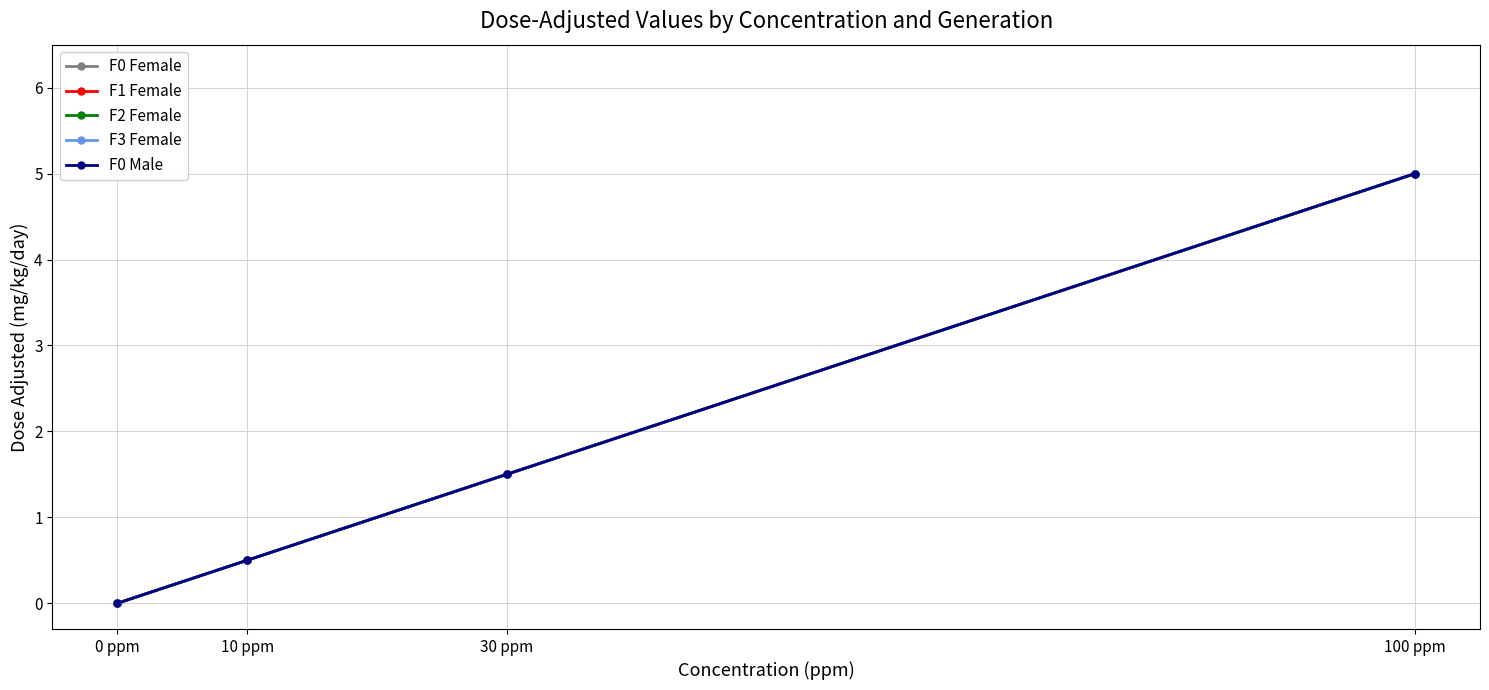

Is this an area chart (filled region under the line)?

No